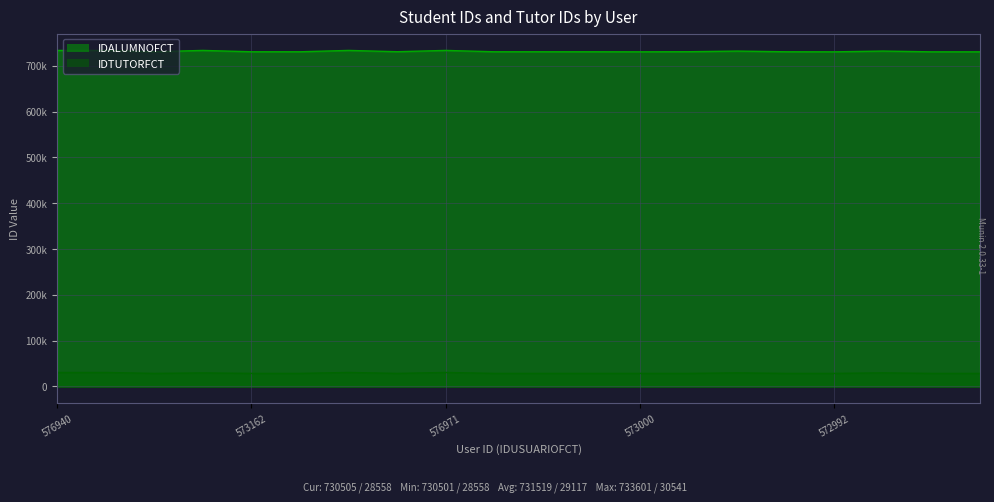

How many lines are shown in the chart?

2